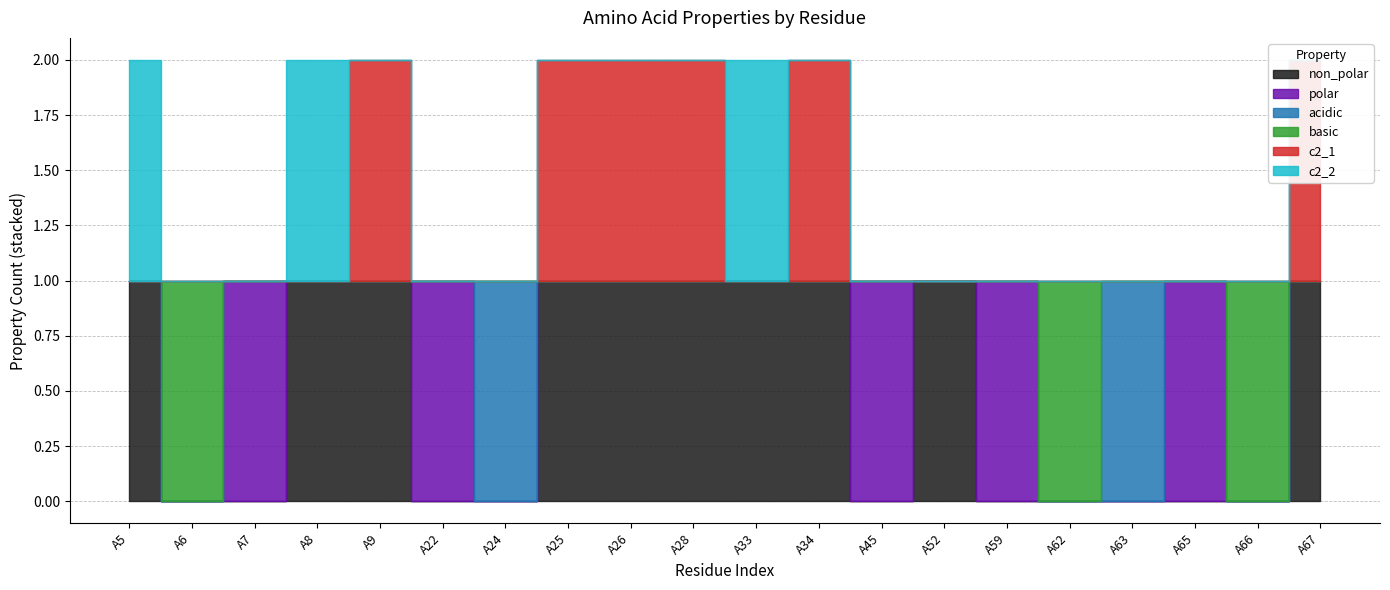

How many values in c2_2 are above zero?

3